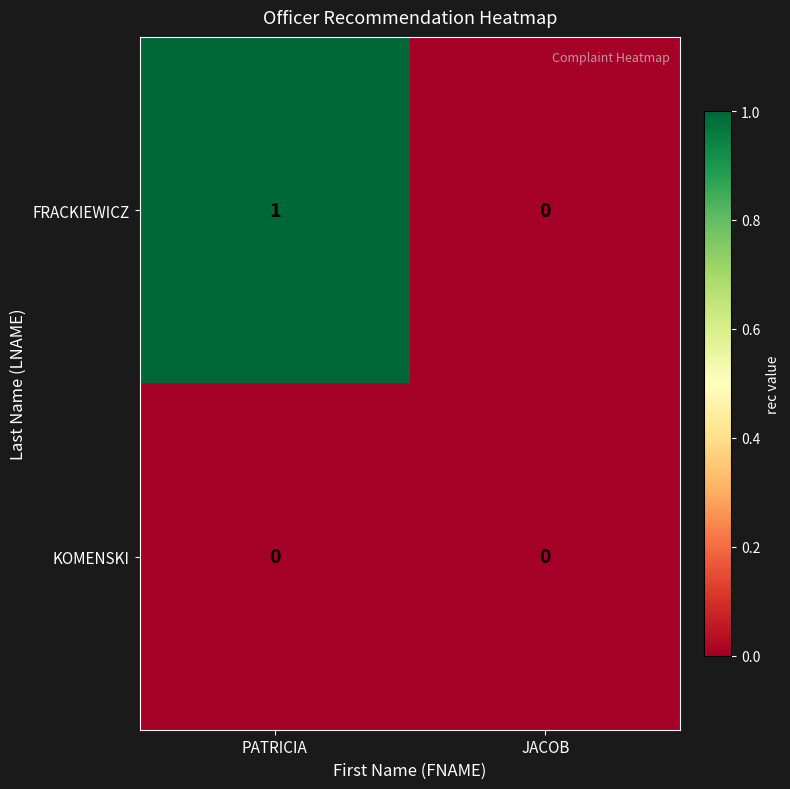

Which series has the largest range (max minus min)?

FRACKIEWICZ